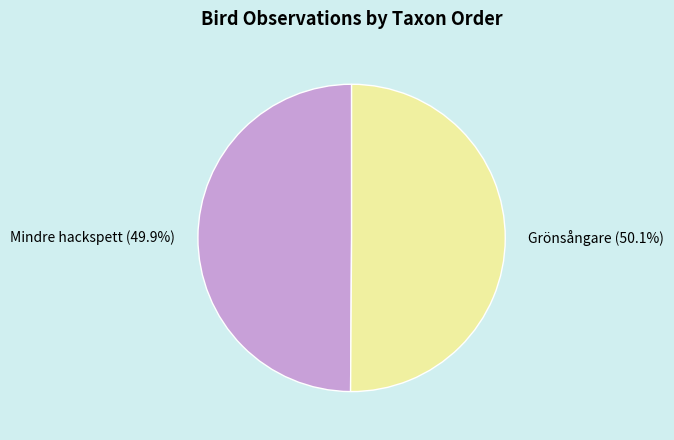

Combined, do Grönsångare and Mindre hackspett account for over 50%?

Yes